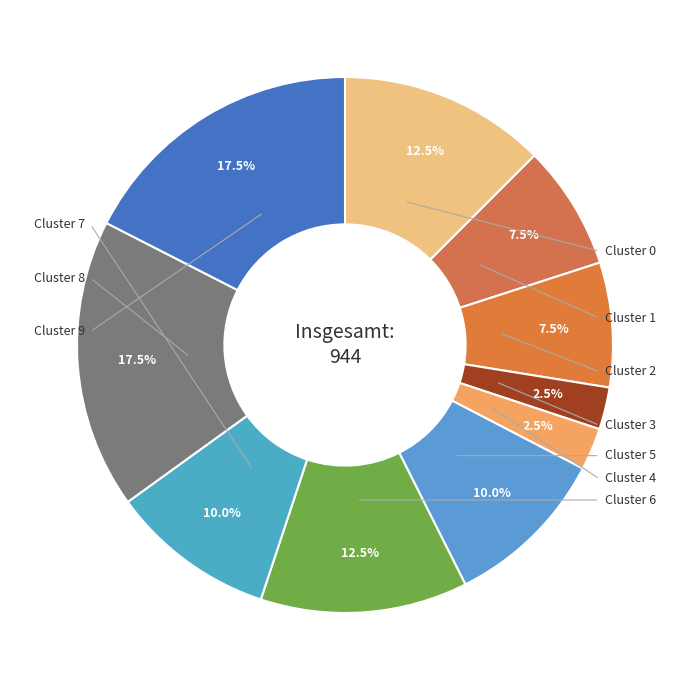

How many slices are in this pie chart?

10